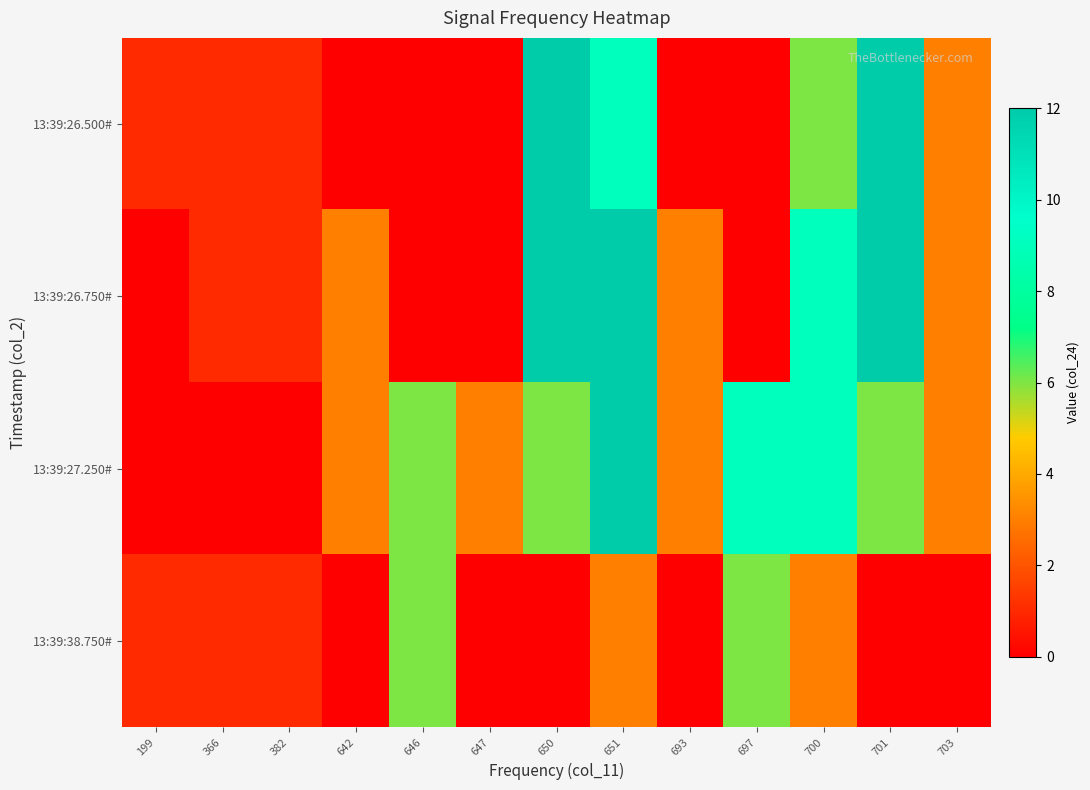

Between 642 and 646, which is larger?

642